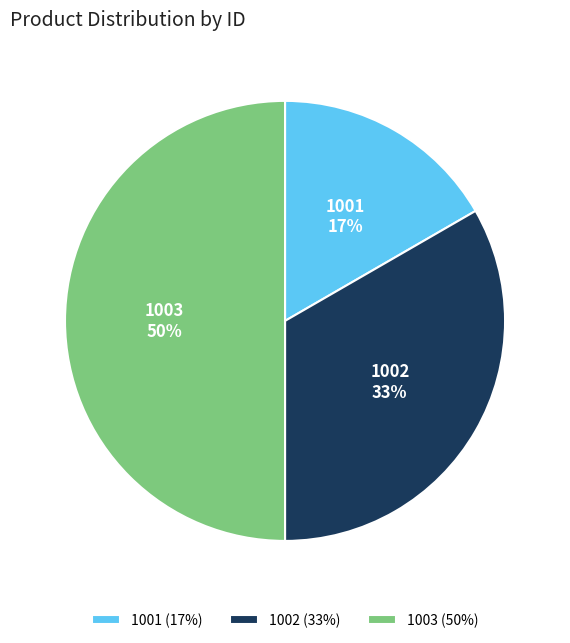

Which category has the biggest portion of the pie?

1003